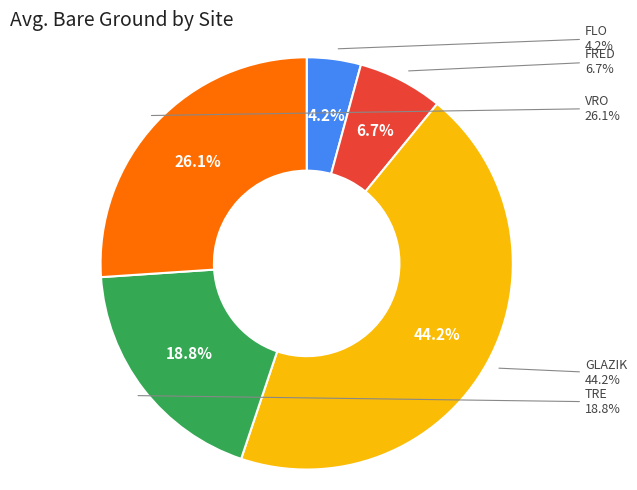

What is the change in value from FLO to FRED?

+0.4